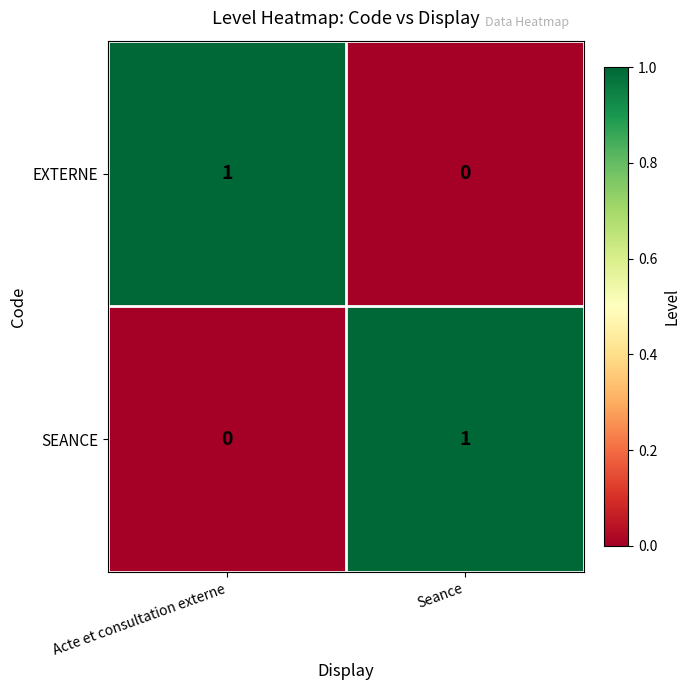

True or false: SEANCE has a value of -1 at Acte et consultation externe.

False